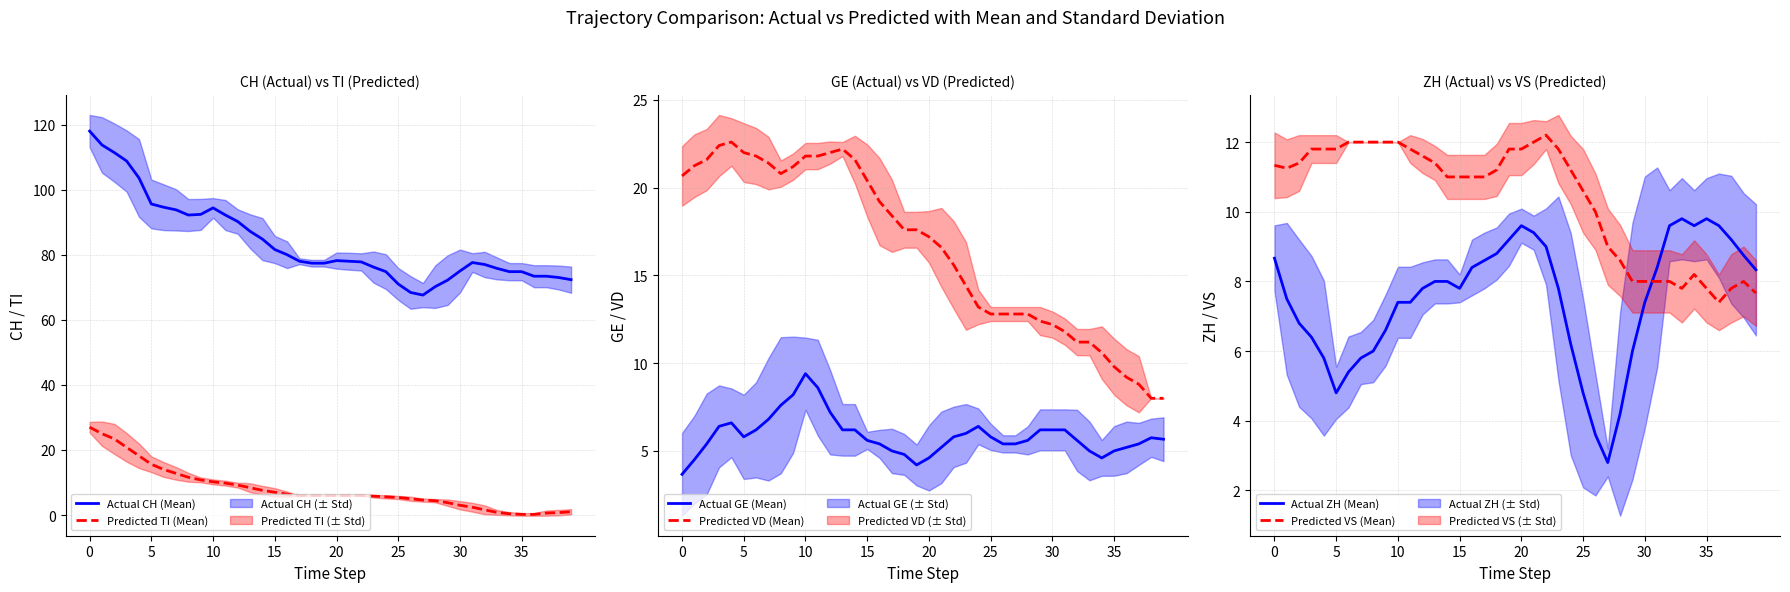

Read the Actual GE (Mean) value at 15.

5.6